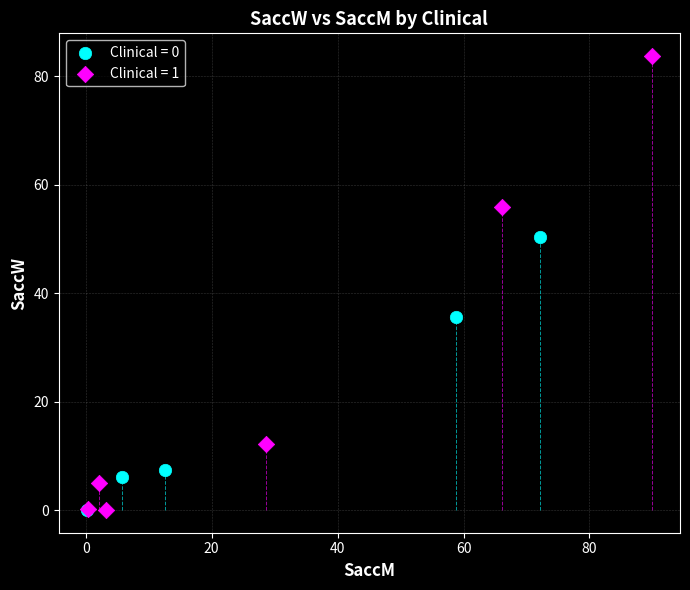

Which series has the largest Y range (max minus min)?

Clinical = 1